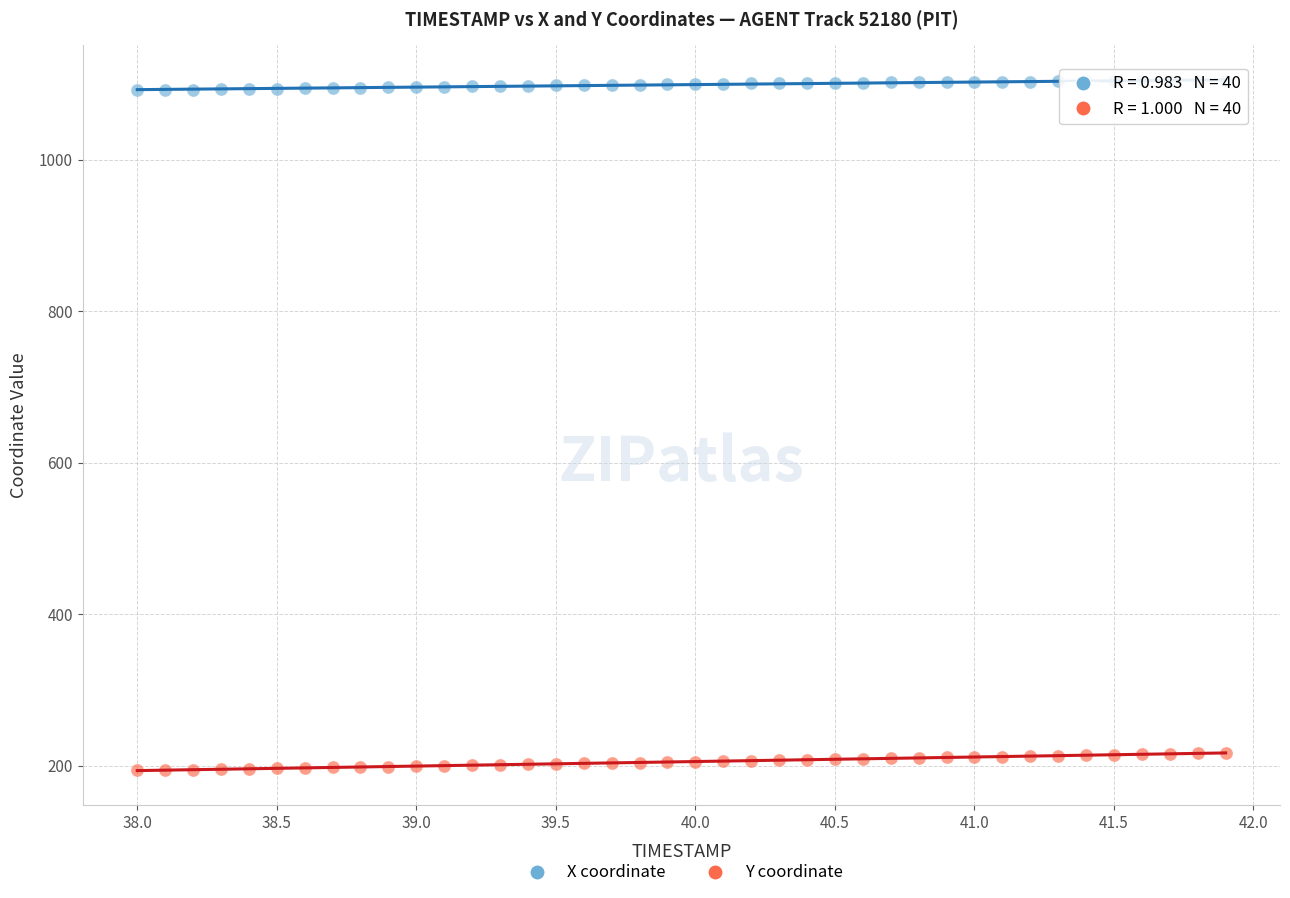

What is the X range (max minus min) for the scatter plot?

3.9